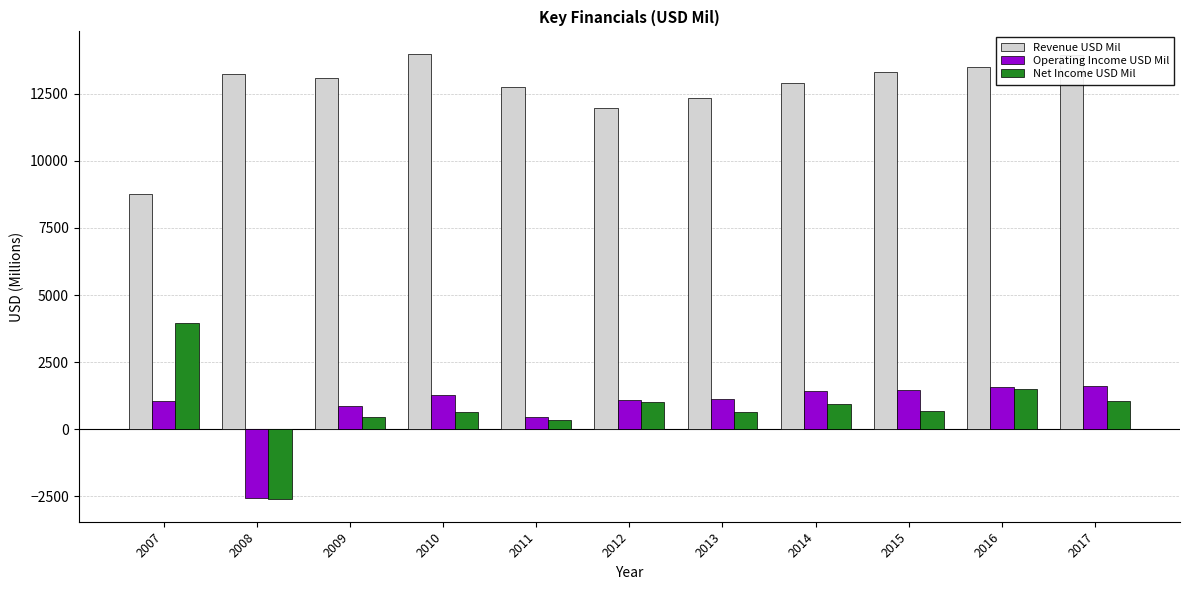

What is the value of the Operating Income USD Mil bar at the 9th from the left?

1458